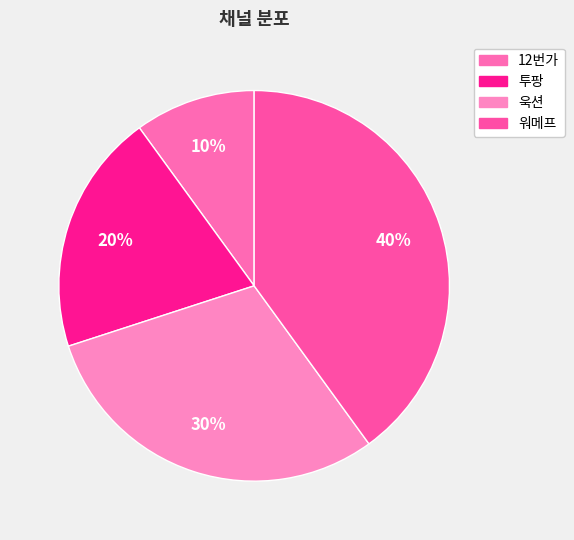

What percentage do 워메프 and 욱션 together represent?

70.0%